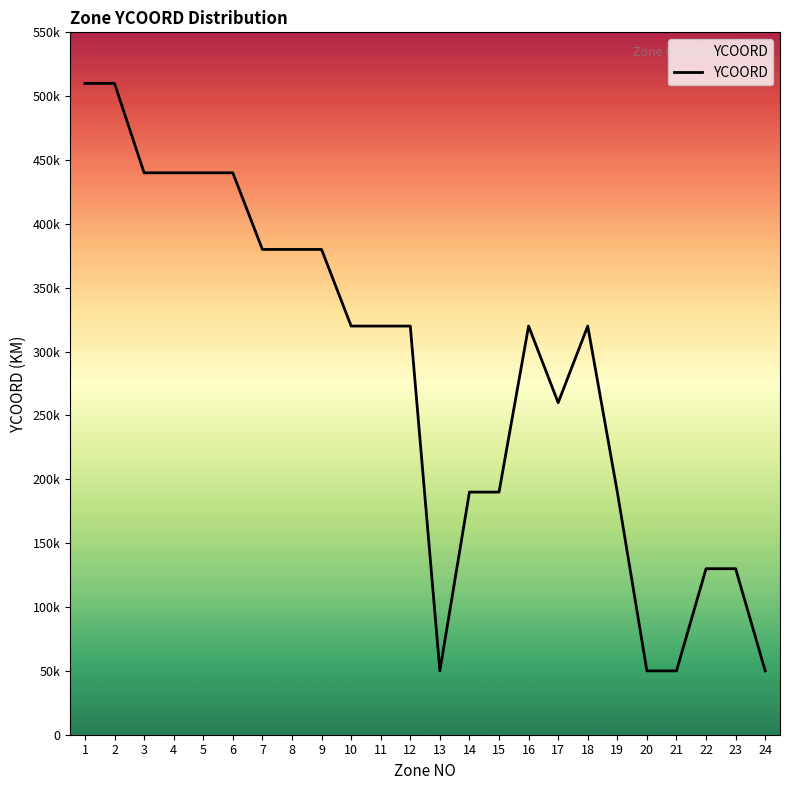

Does the chart have visible grid lines?

No